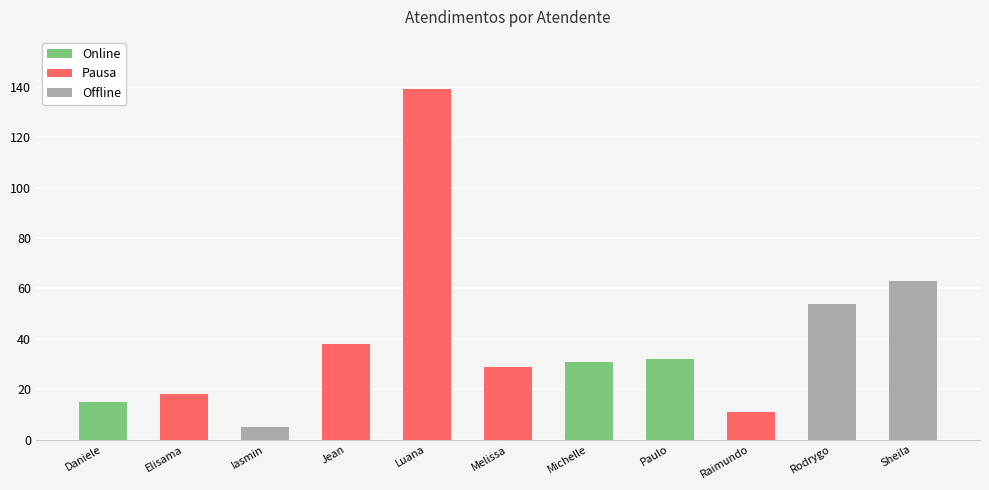

Which category has the lowest value across all series?

Iasmin